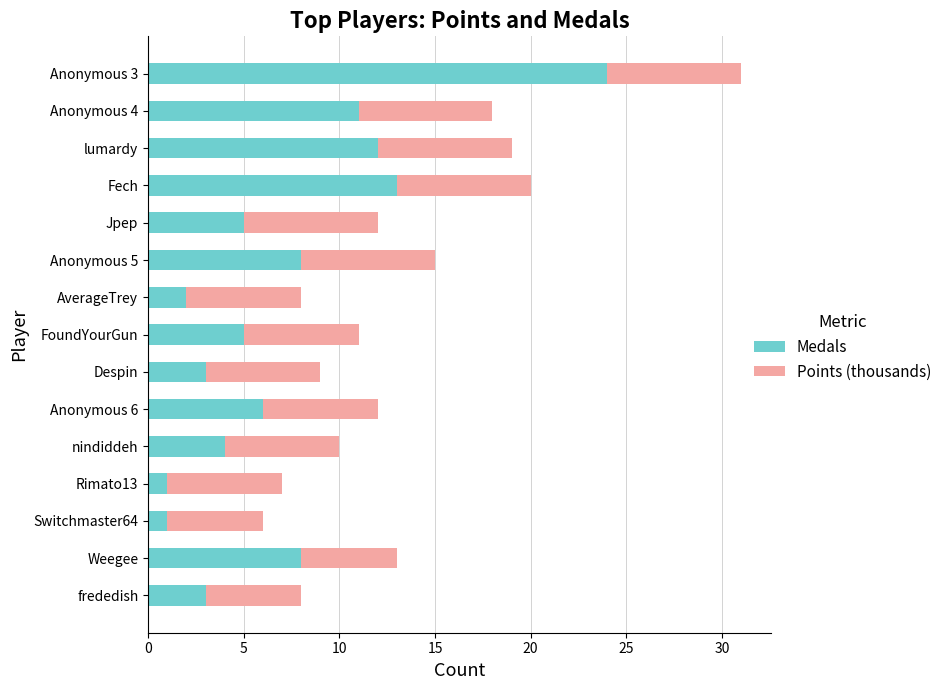

The value of Medals at Switchmaster64 is 1. True or false?

True